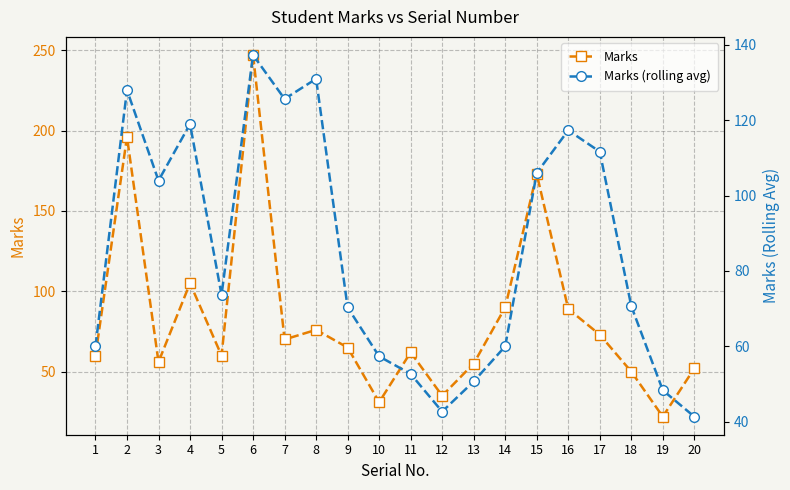

Does the chart have visible grid lines?

Yes